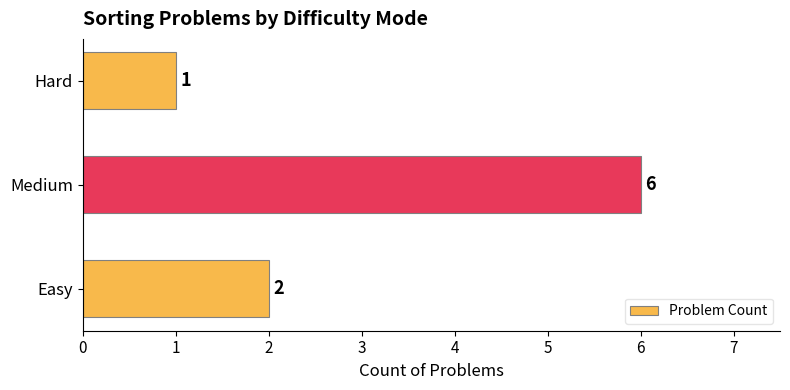

What is the smallest value displayed?

1